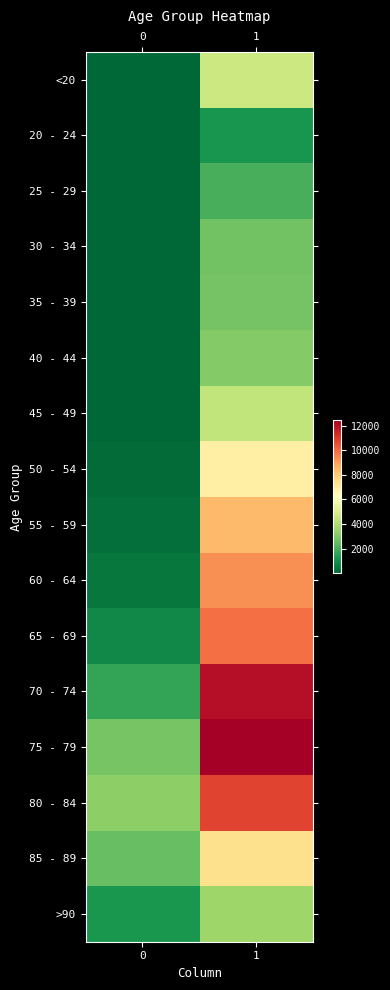

What is the maximum value shown in the chart?

12434